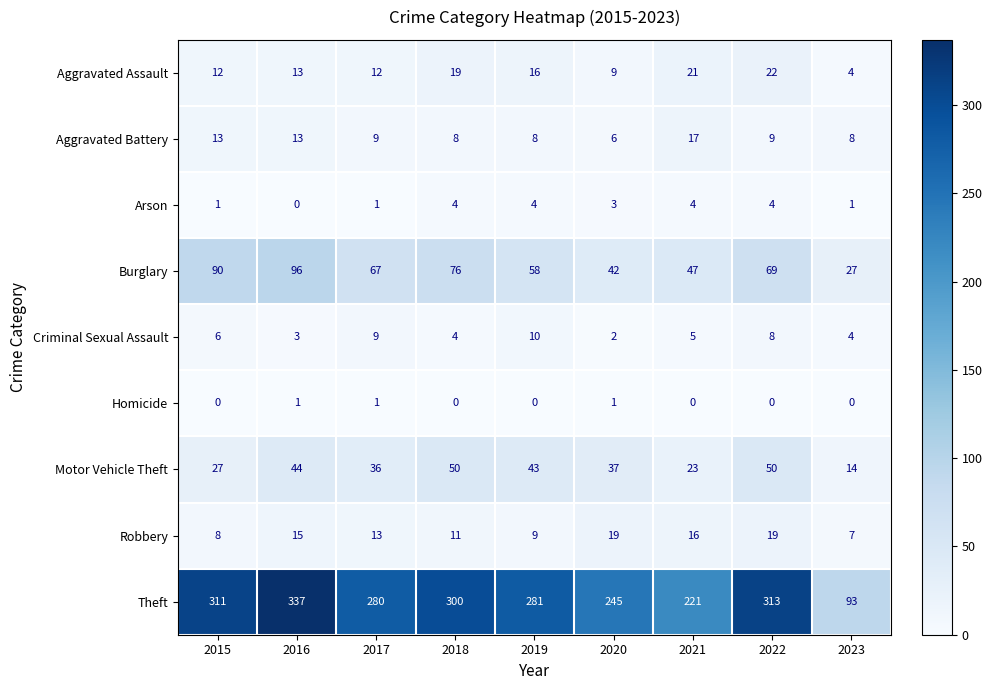

At which label is Burglary closest to 61?

2019